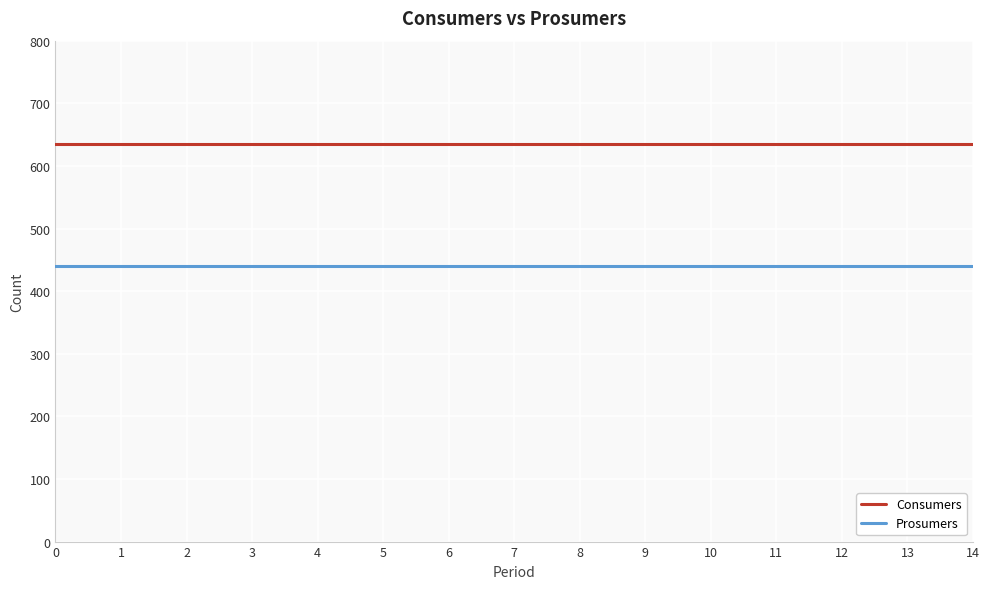

What are all the series names shown in the legend?

Consumers, Prosumers